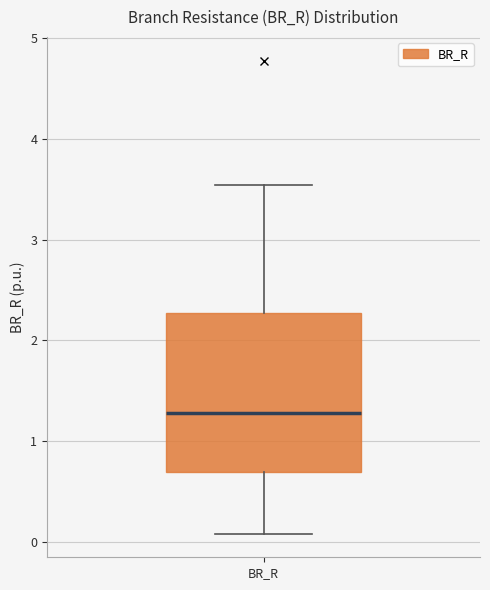

Where does the lower whisker of the box for BR_R end on the y-axis? The values are not printed on the chart, so give them approximately, as read against the axis.

0.1